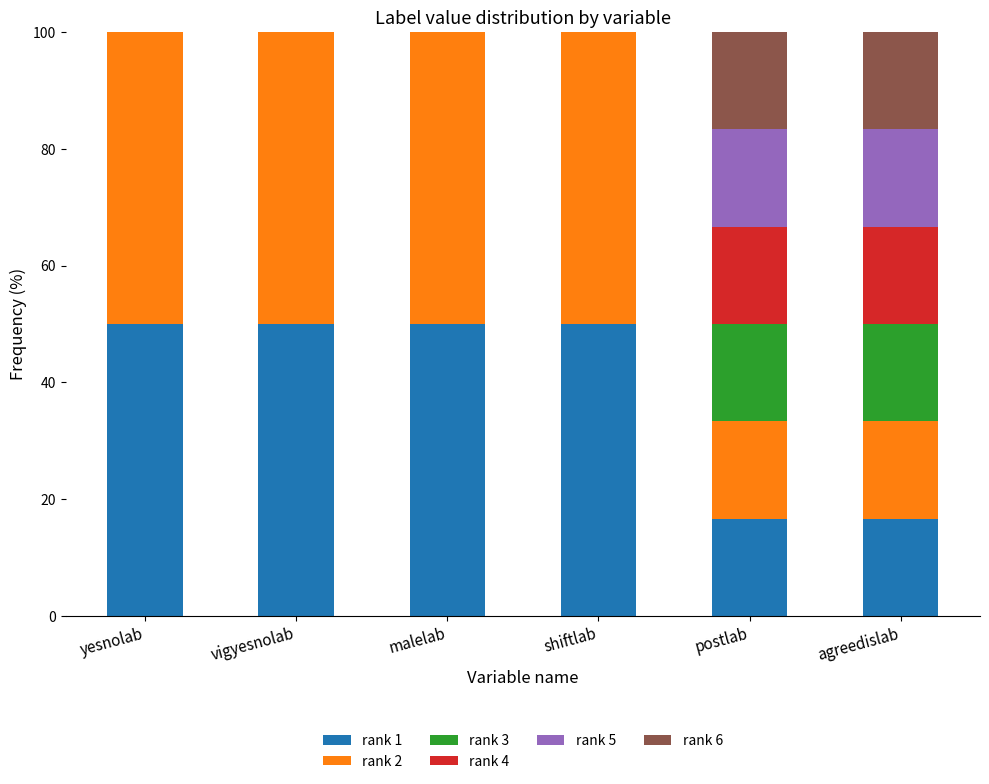

Is it true that rank 1 equals 16.7 at postlab?

True